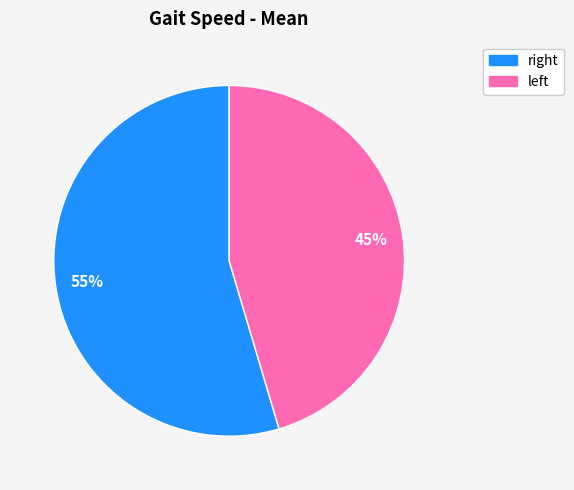

Which slice is the largest?

right